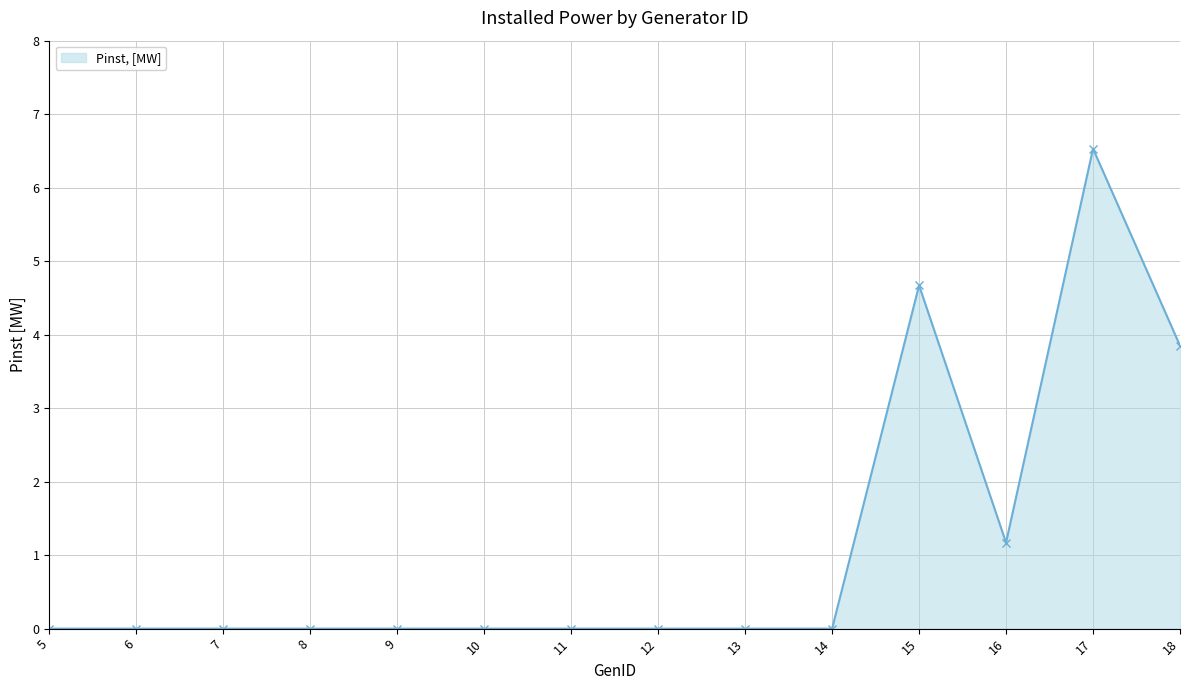

Which category has the highest value across all series?

17